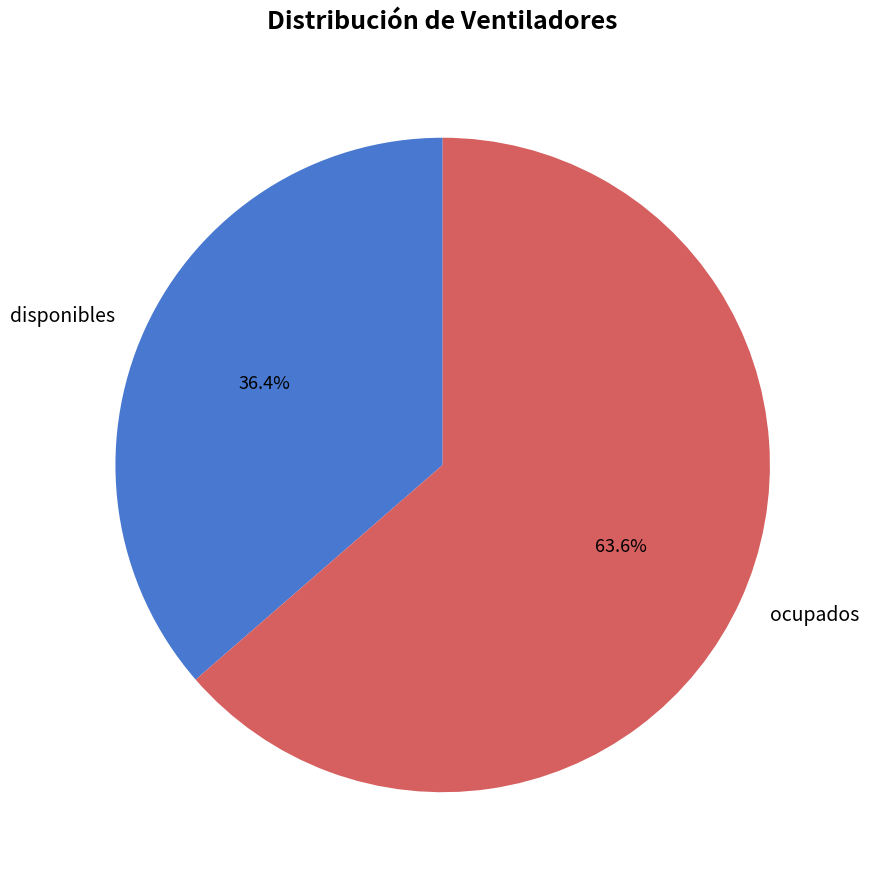

Combined, do disponibles and ocupados account for over 50%?

Yes